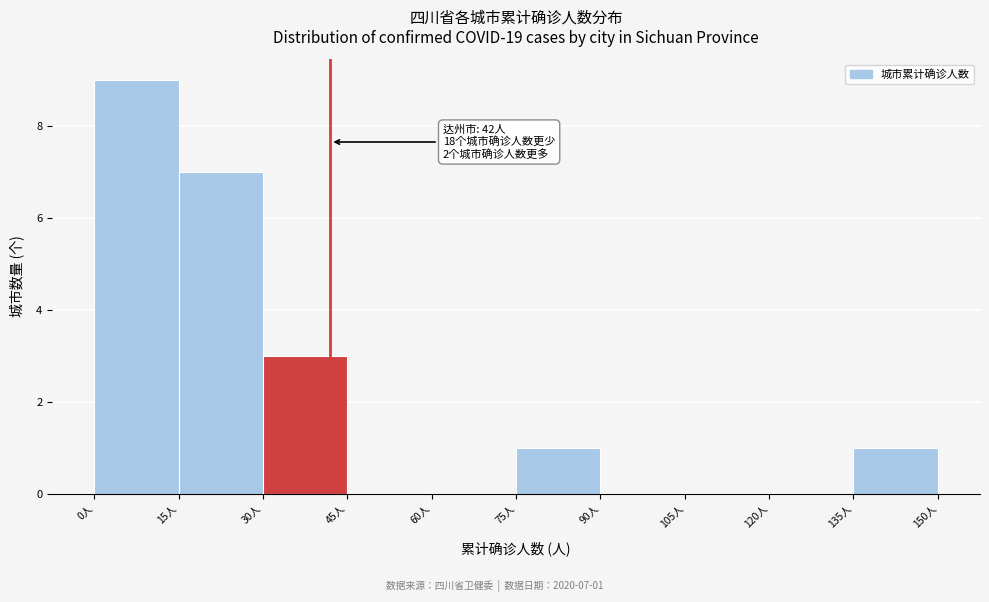

Which range on the x-axis has the tallest bar?

0 to 15